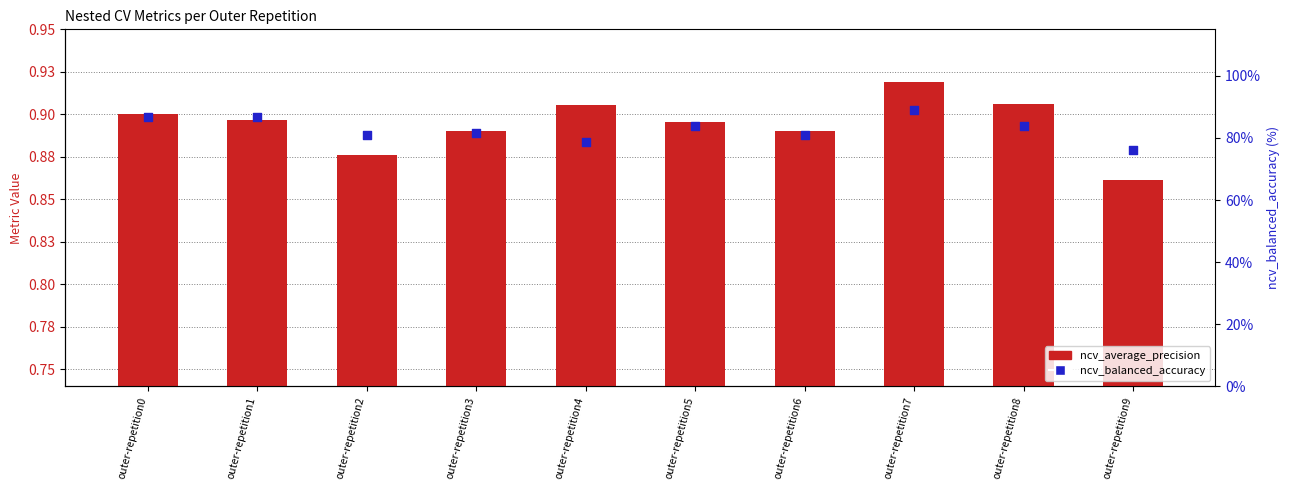

At which category is the sum across all series the highest?

outer-repetition7